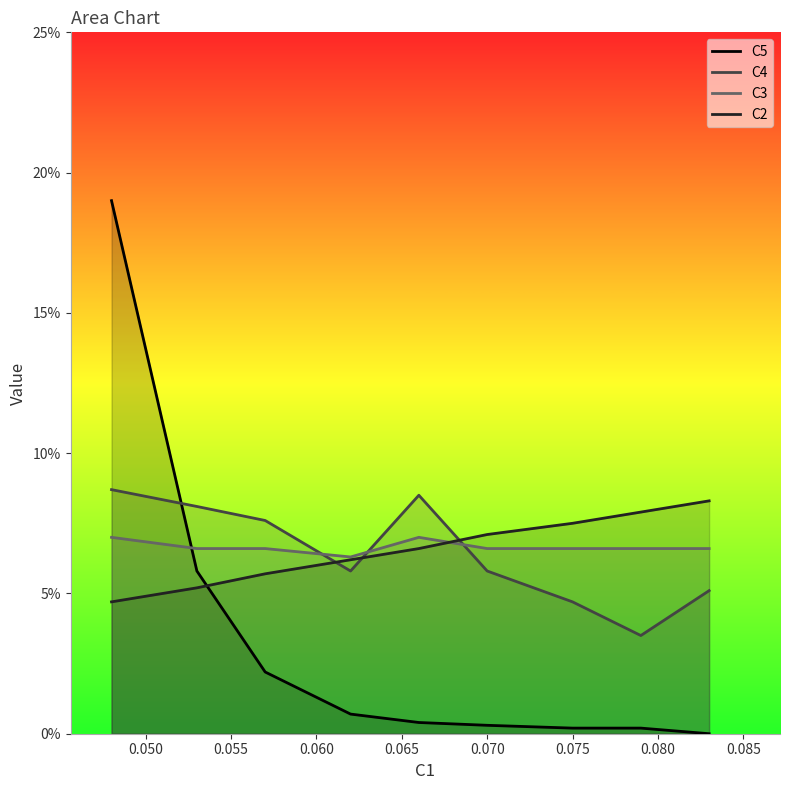

Does the chart display data point markers on the line(s)?

No